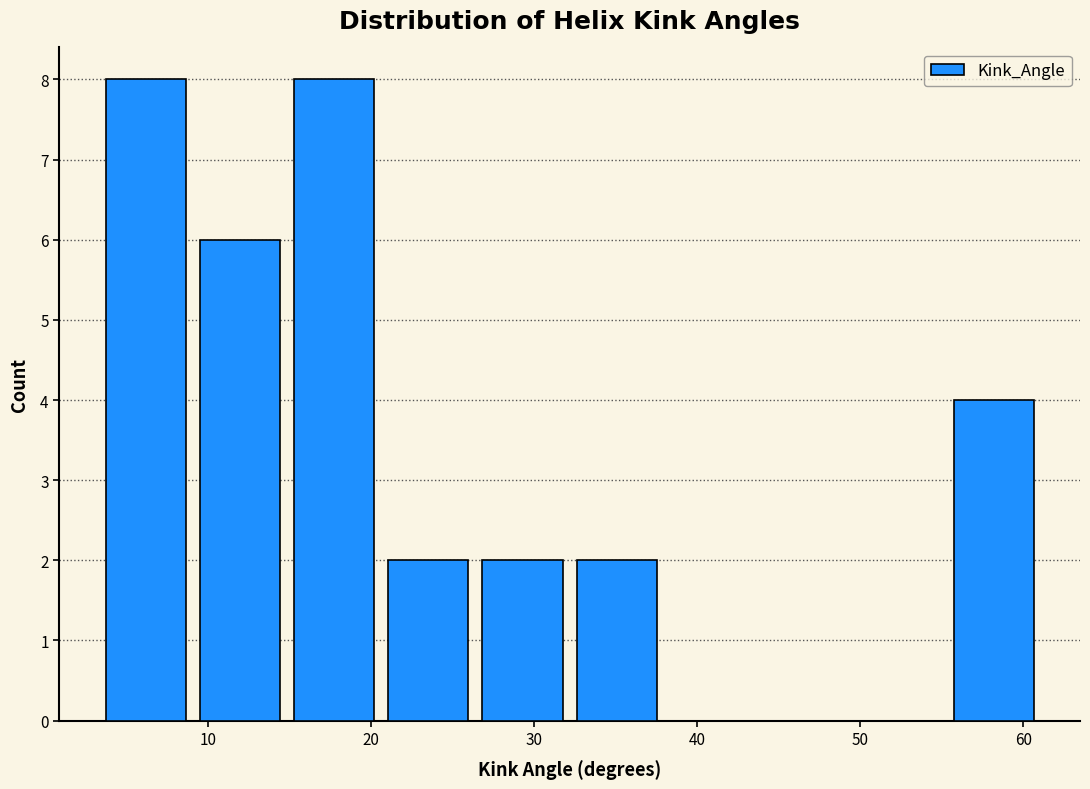

Reading left to right, list every bar in this chart as the range it spans on the x-axis followed by its height. Neither the bar edges nor the heights are printed on the chart, so give them approximately, as read against the axes.

3 to 9: 8
9 to 15: 6
15 to 21: 8
21 to 26: 2
26 to 32: 2
32 to 38: 2
38 to 44: 0
44 to 50: 0
50 to 55: 0
55 to 61: 4